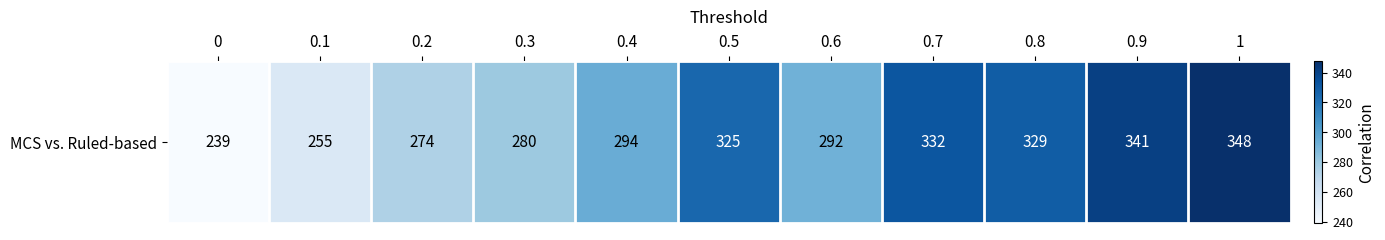

What is the greatest value displayed?

348